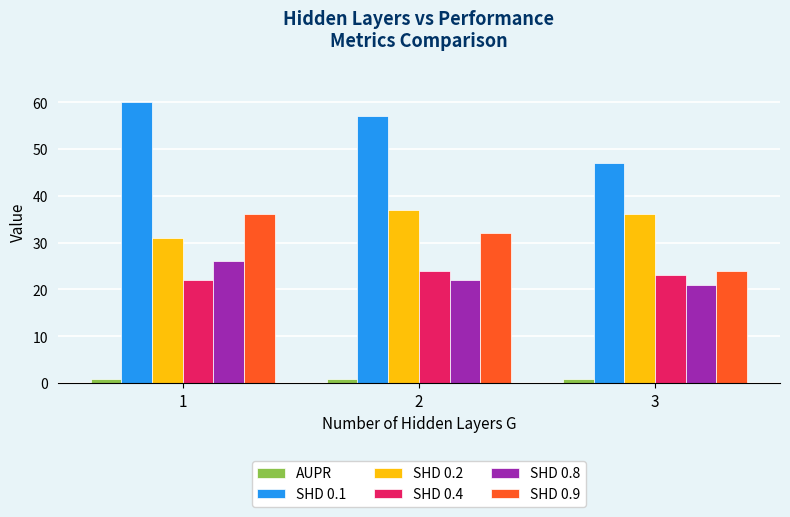

What is the sum of all SHD 0.8 values?

69.0